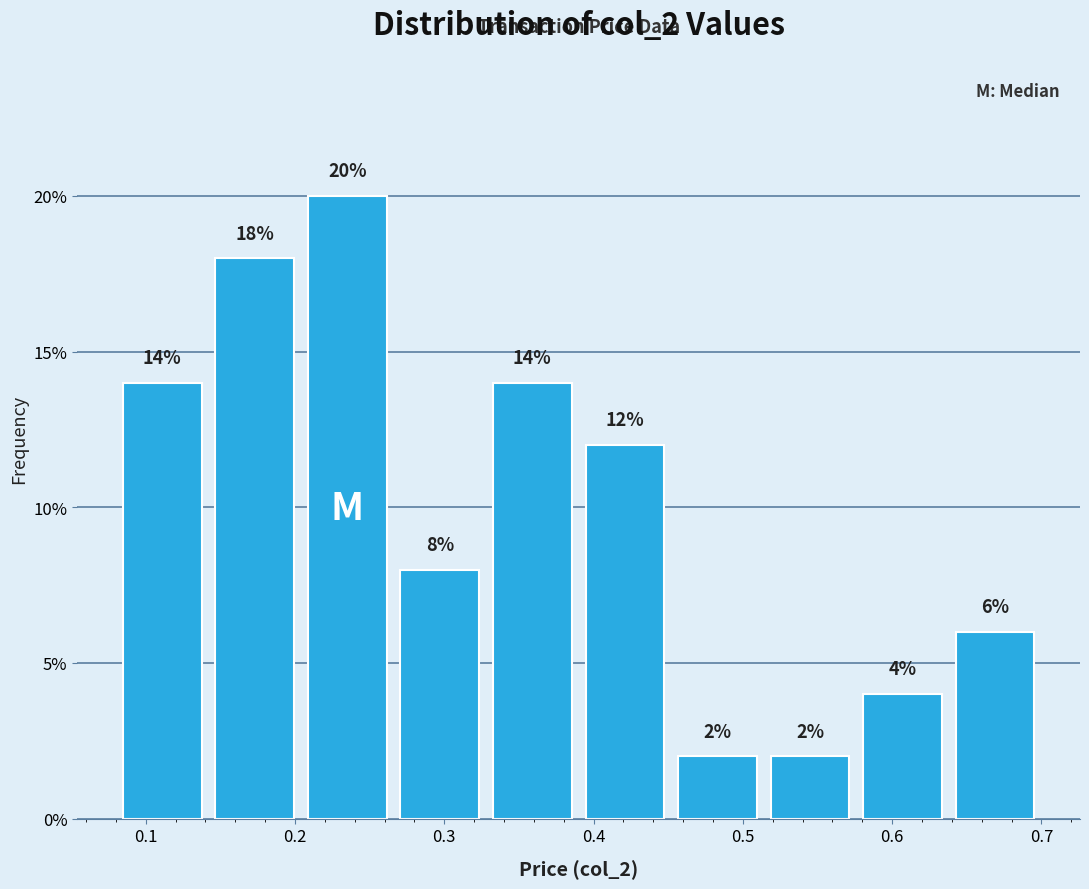

Over which range of the x-axis is the bar tallest?

0.204 to 0.266